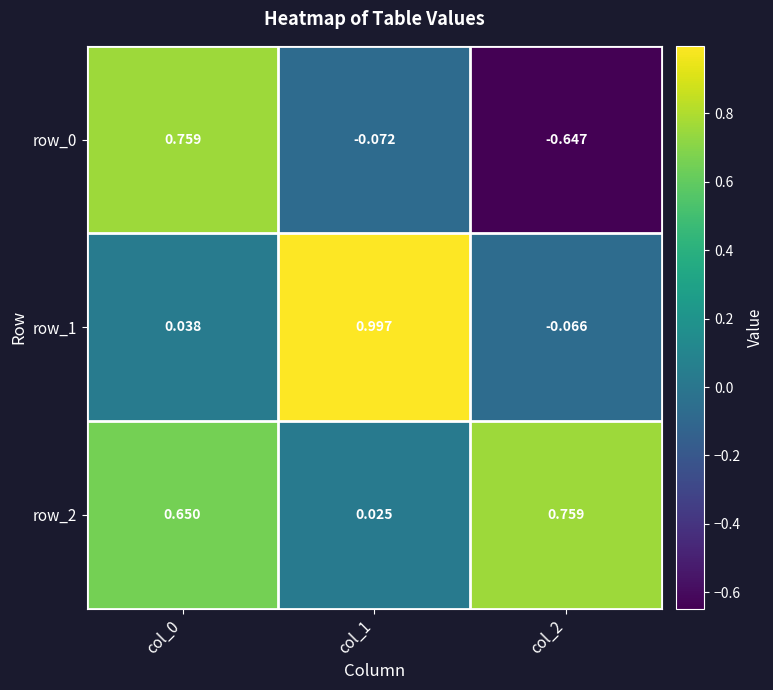

Is the value of row_0 at col_2 greater than the value of row_2 at col_0?

No